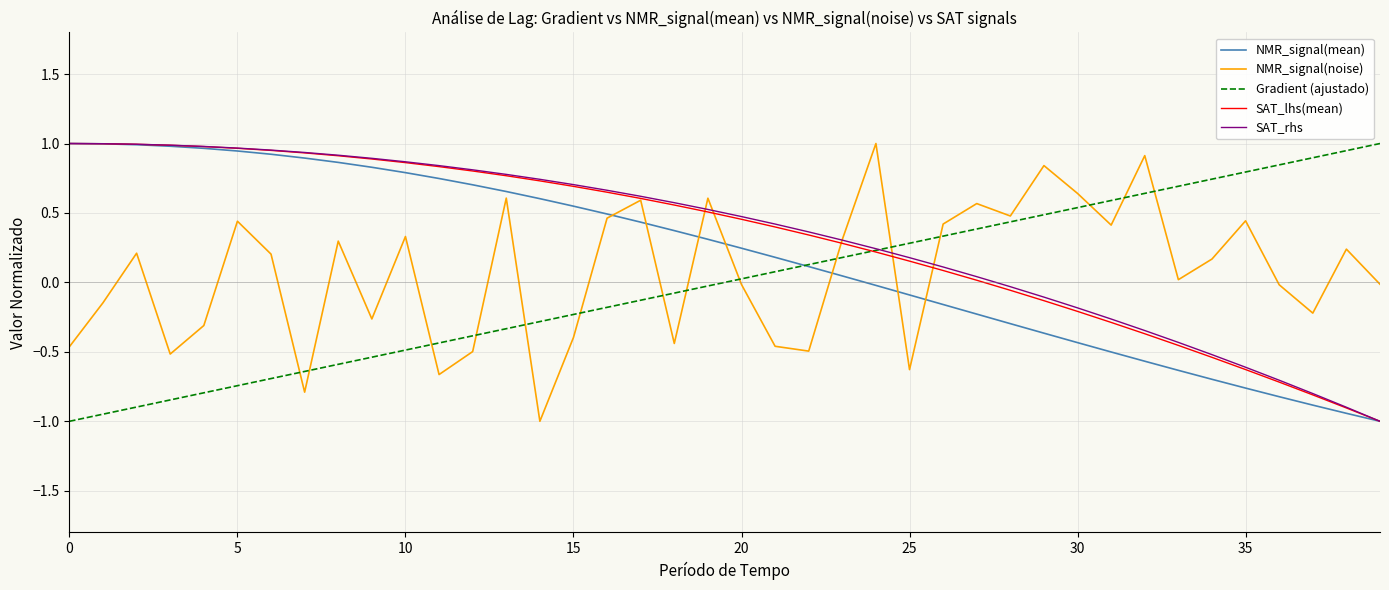

In NMR_signal(noise), how many points are lower than both neighbors (excluding endpoints)?

12